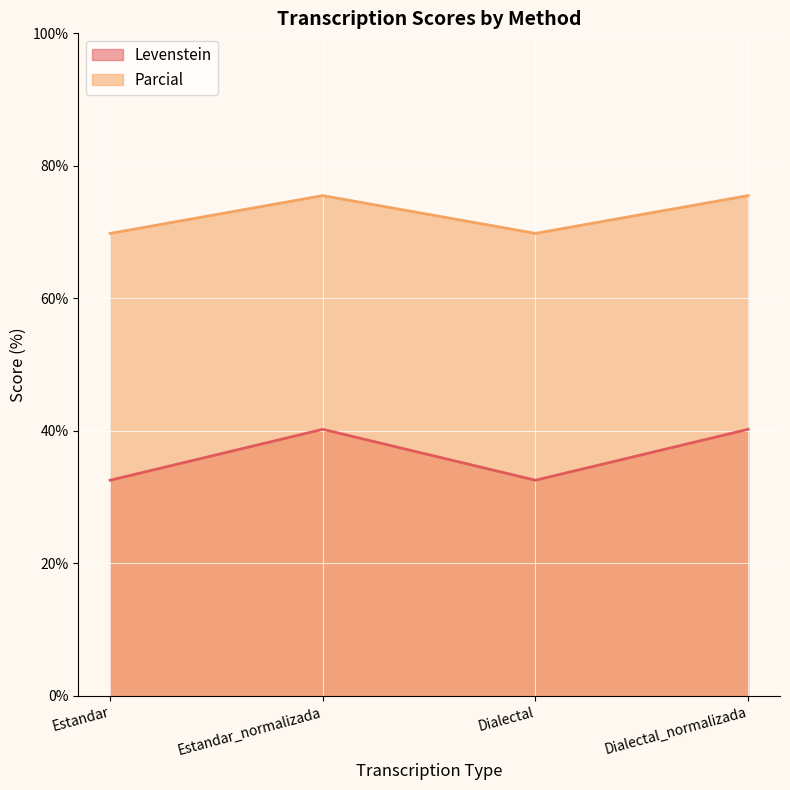

Reading right to left, extract all data points from this chart.

Levenstein: Dialectal_normalizada=40.2	Dialectal=32.6	Estandar_normalizada=40.2	Estandar=32.6
Parcial: Dialectal_normalizada=75.5	Dialectal=69.8	Estandar_normalizada=75.5	Estandar=69.8